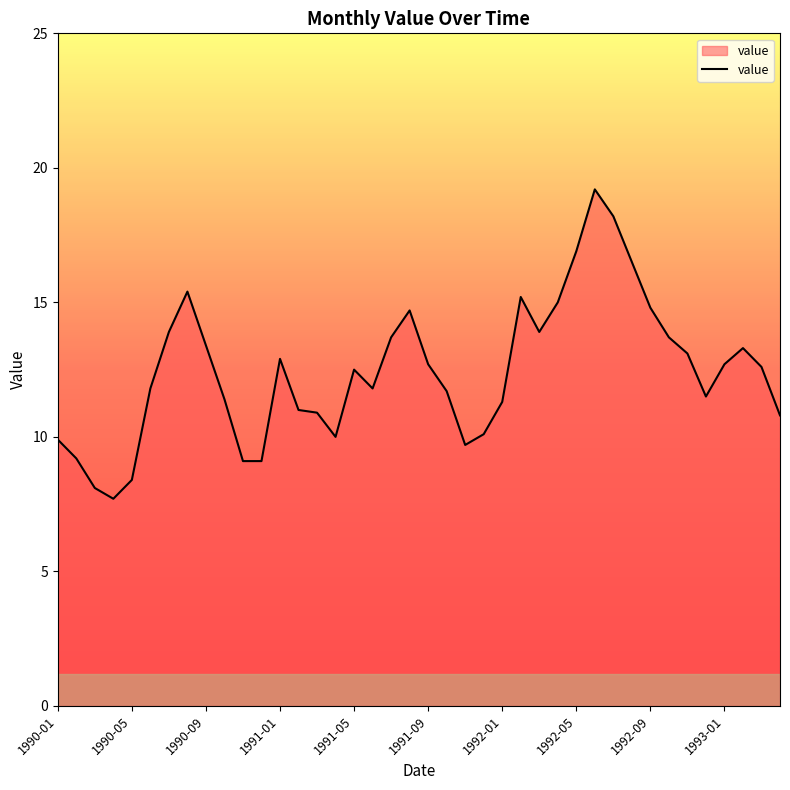

What is the difference between the maximum and minimum values?

11.5